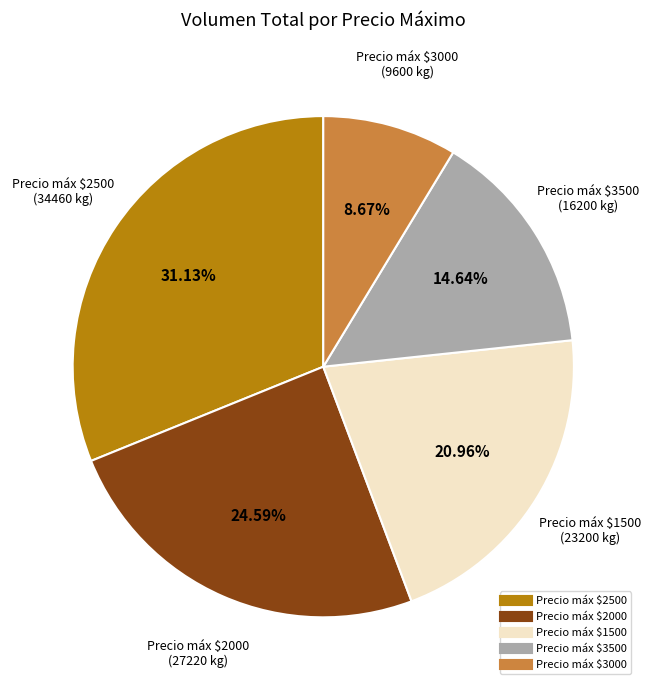

Is there any slice that represents more than half of the pie?

No